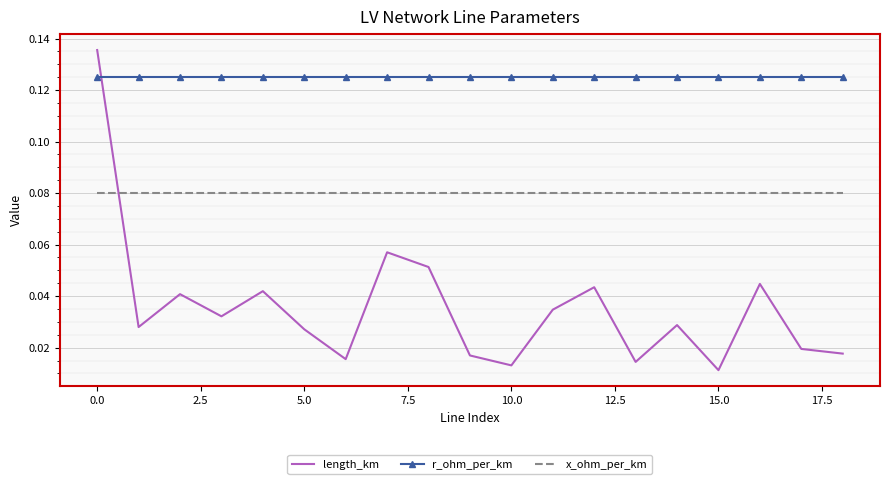

Which series has the widest spread of values?

length_km